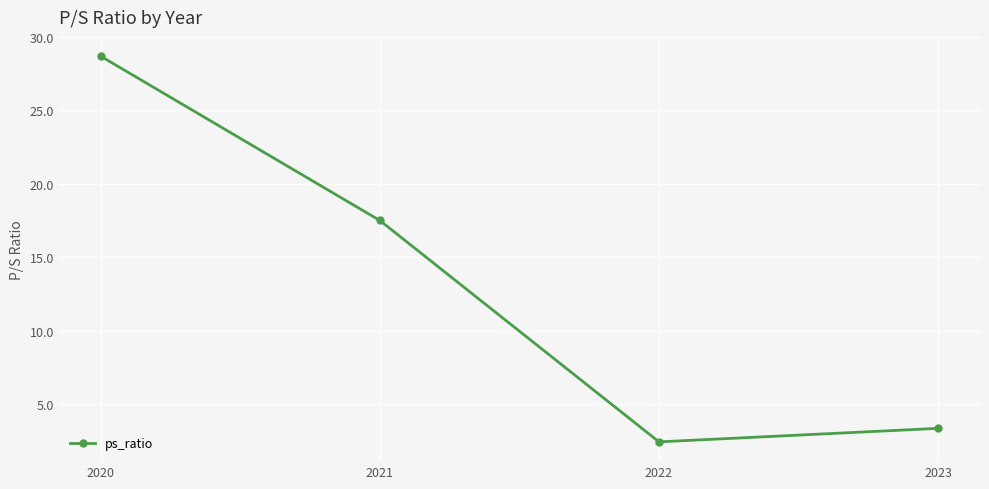

What is the value of the 2nd point from the left?

17.5